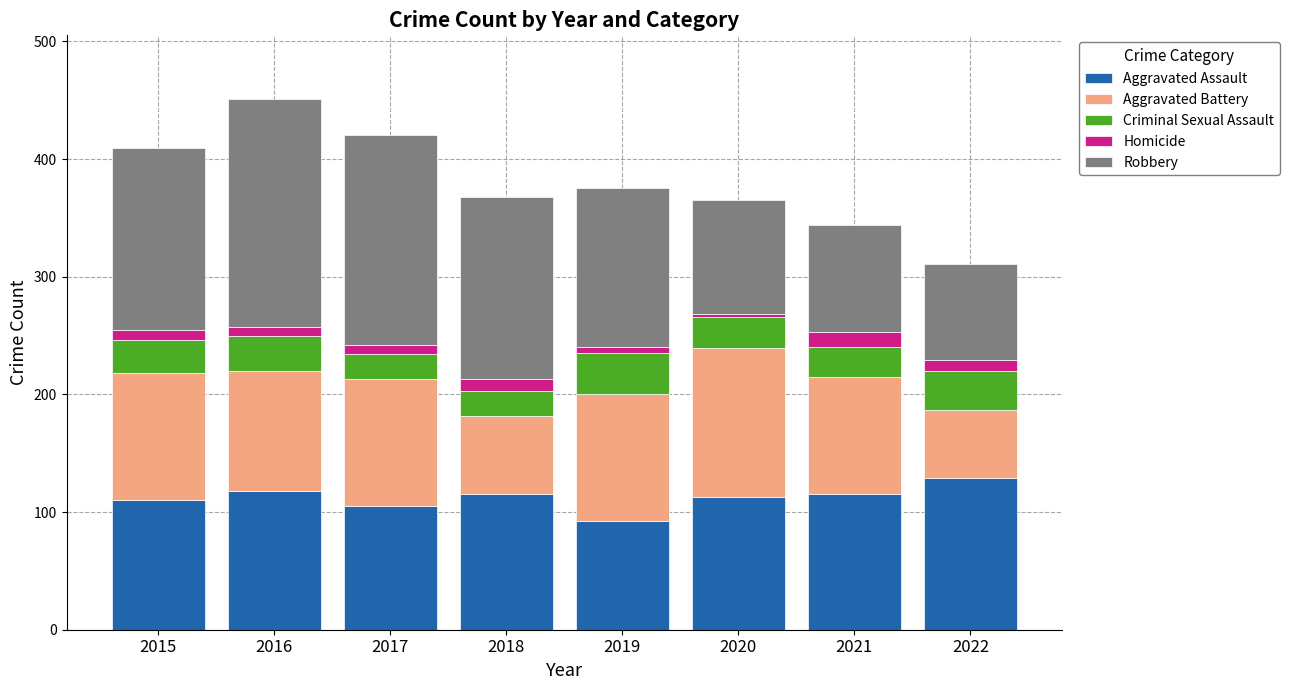

What is the total value across all series at 2021?

344